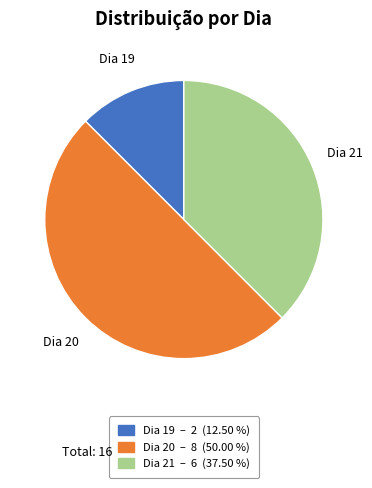

Which category has the smallest portion of the pie?

Dia 19